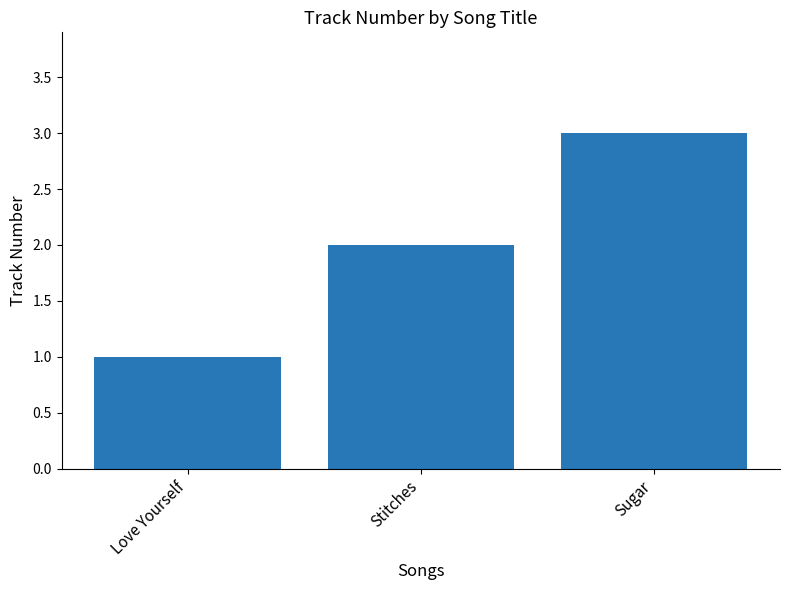

Reading left to right, list all the values displayed in this chart.

Love Yourself=1	Stitches=2	Sugar=3